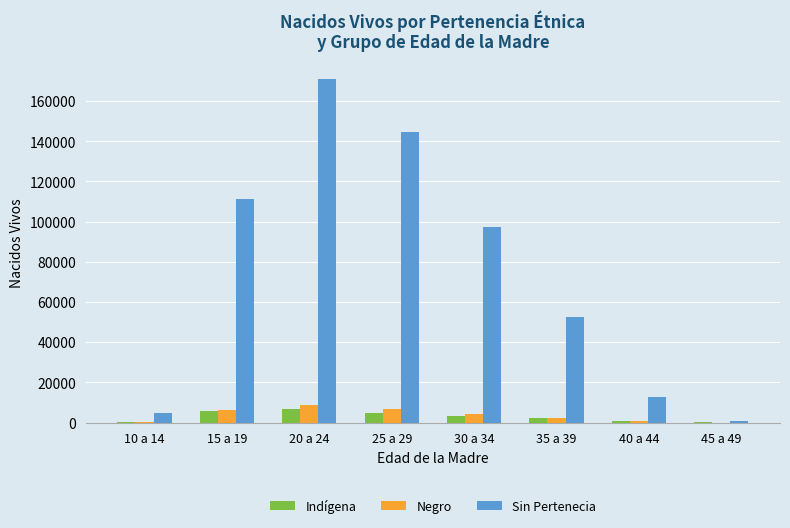

What is the sum of all Negro values?

28576